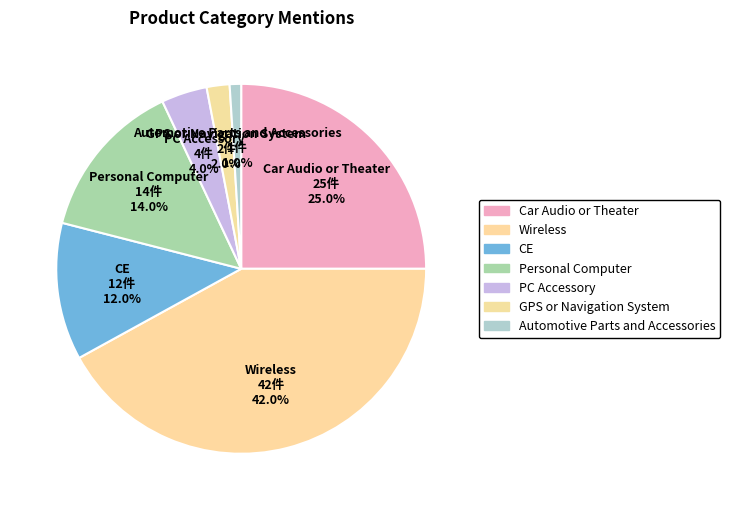

How many segments does this pie chart have?

7